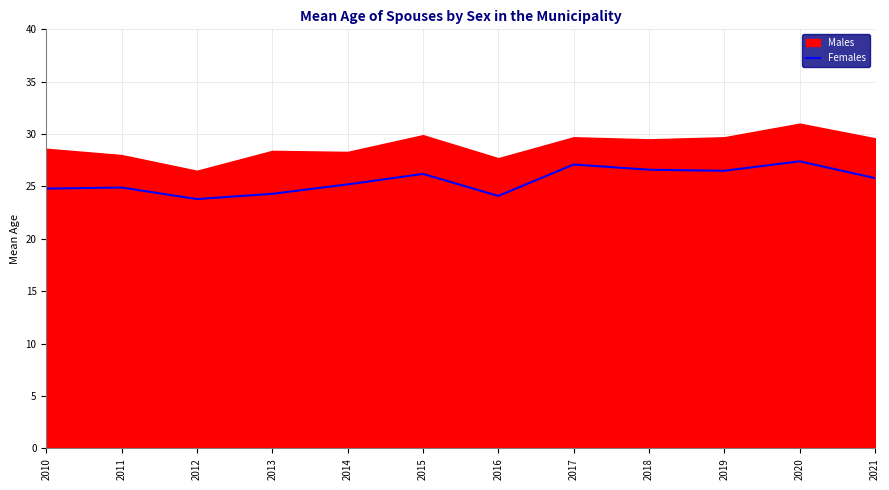

The Females series shows 27.4 at 2020. True or false?

True